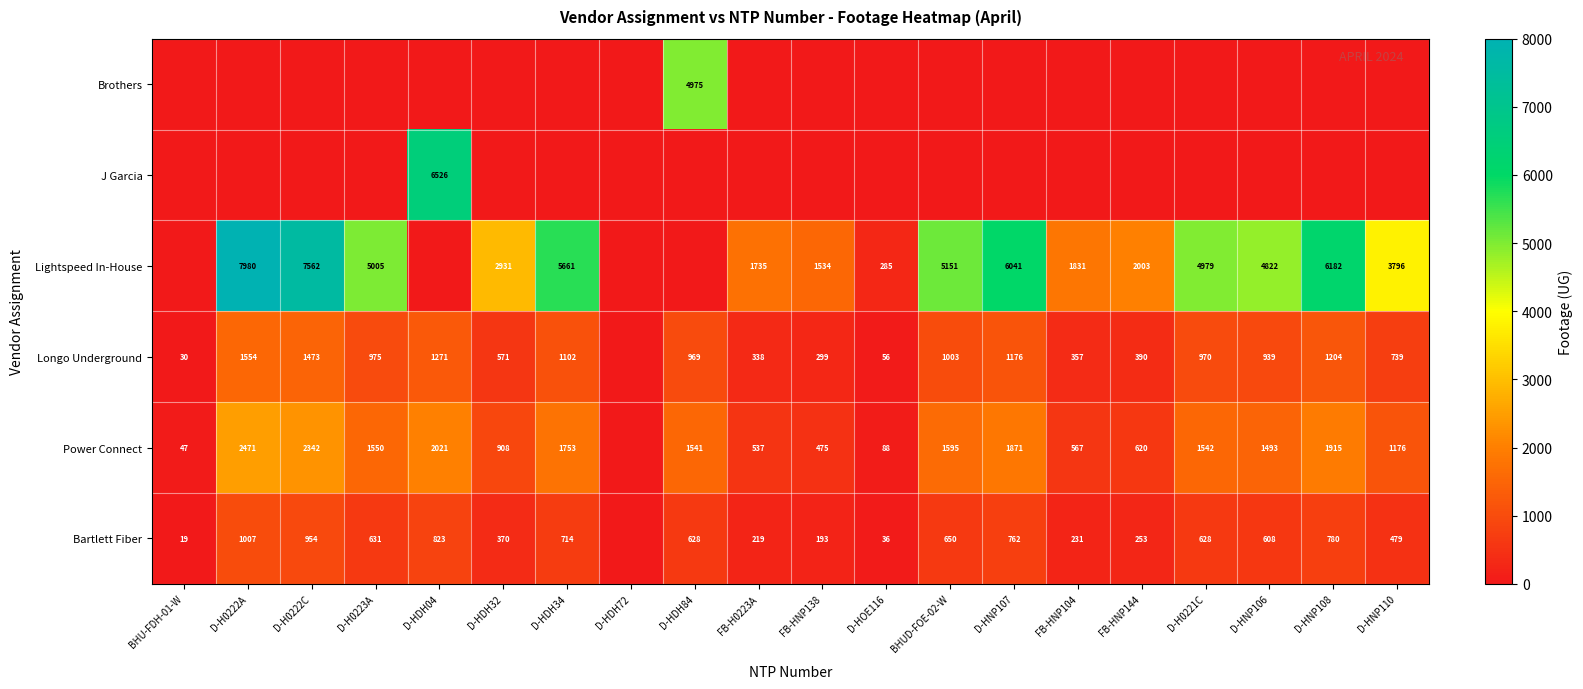

What is the average value of the Longo Underground series?

770.8